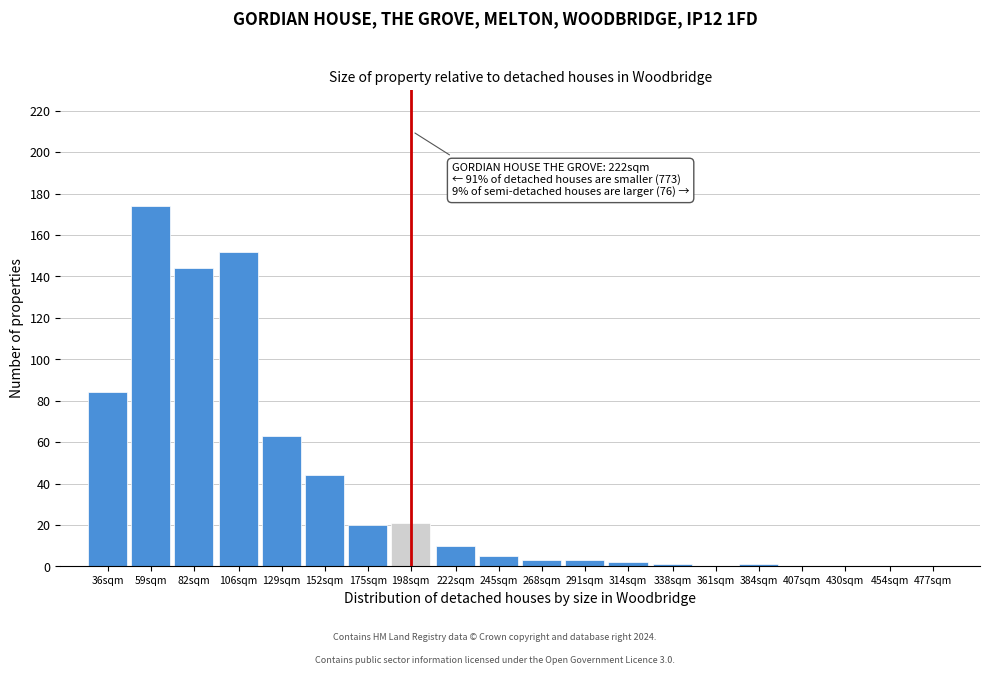

Reading left to right, extract all data points from this chart.

36sqm=84	59sqm=174	82sqm=144	106sqm=152	129sqm=63	152sqm=44	175sqm=20	198sqm=21	222sqm=10	245sqm=5	268sqm=3	291sqm=3	314sqm=2	338sqm=1	361sqm=0	384sqm=1	407sqm=0	430sqm=0	454sqm=0	477sqm=0